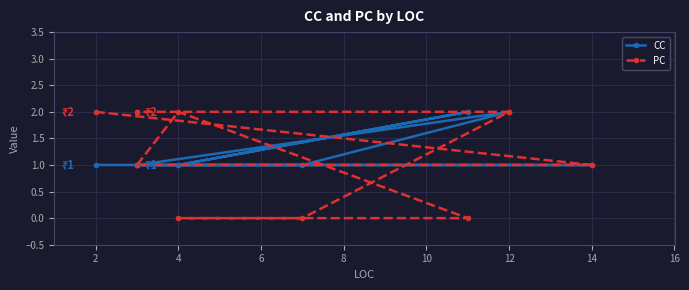

Count the number of data series in this chart.

2